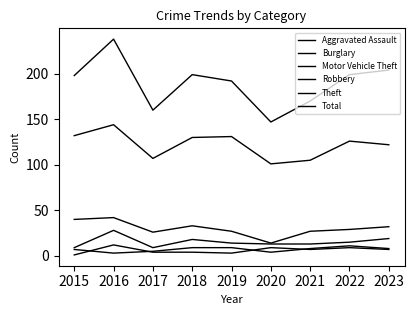

What is the average value of the Motor Vehicle Theft series?

15